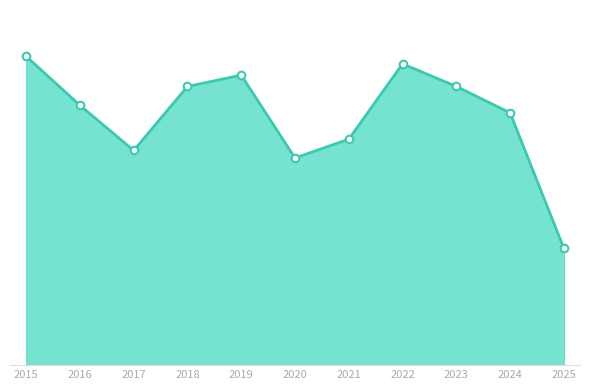

Is this an area chart (filled region under the line)?

Yes